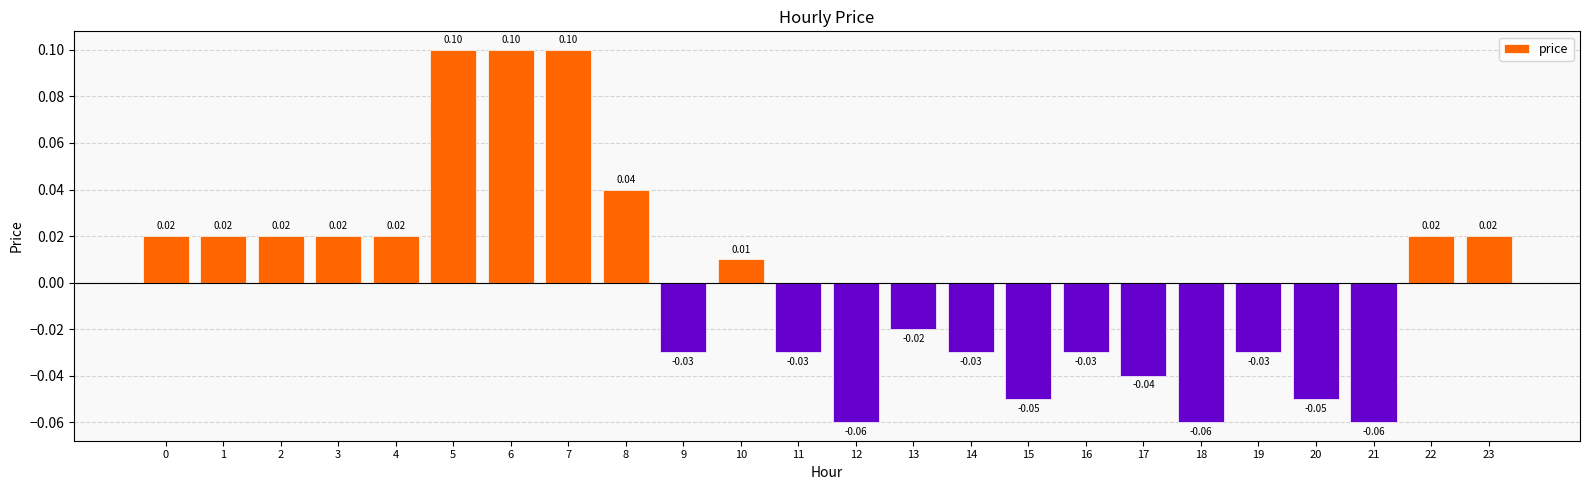

Between 9 and 18, which is larger?

9